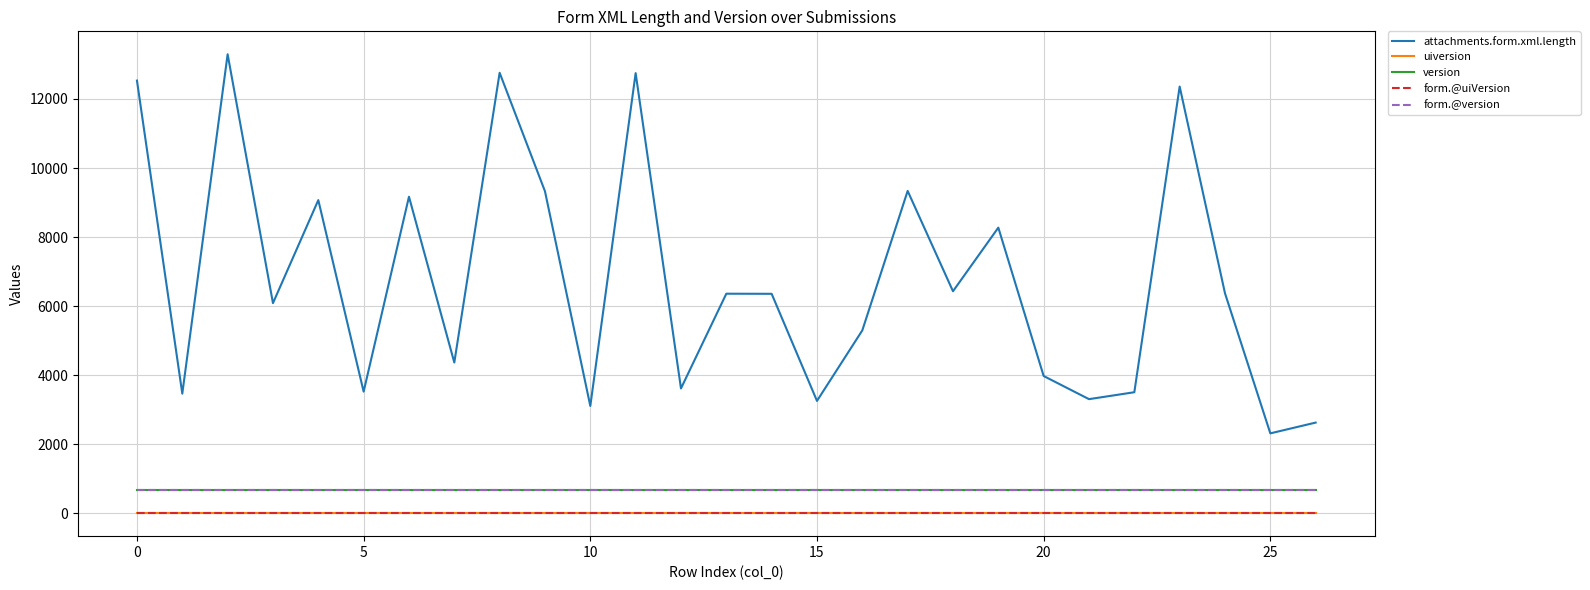

Is this an area chart (filled region under the line)?

No